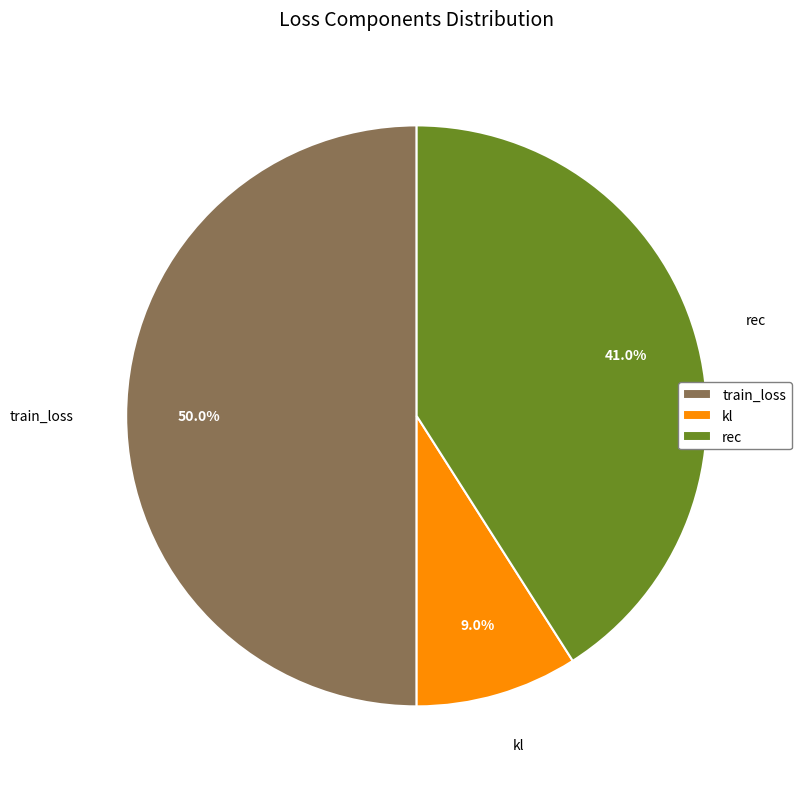

The kl slice represents 9% of the pie. True or false?

True